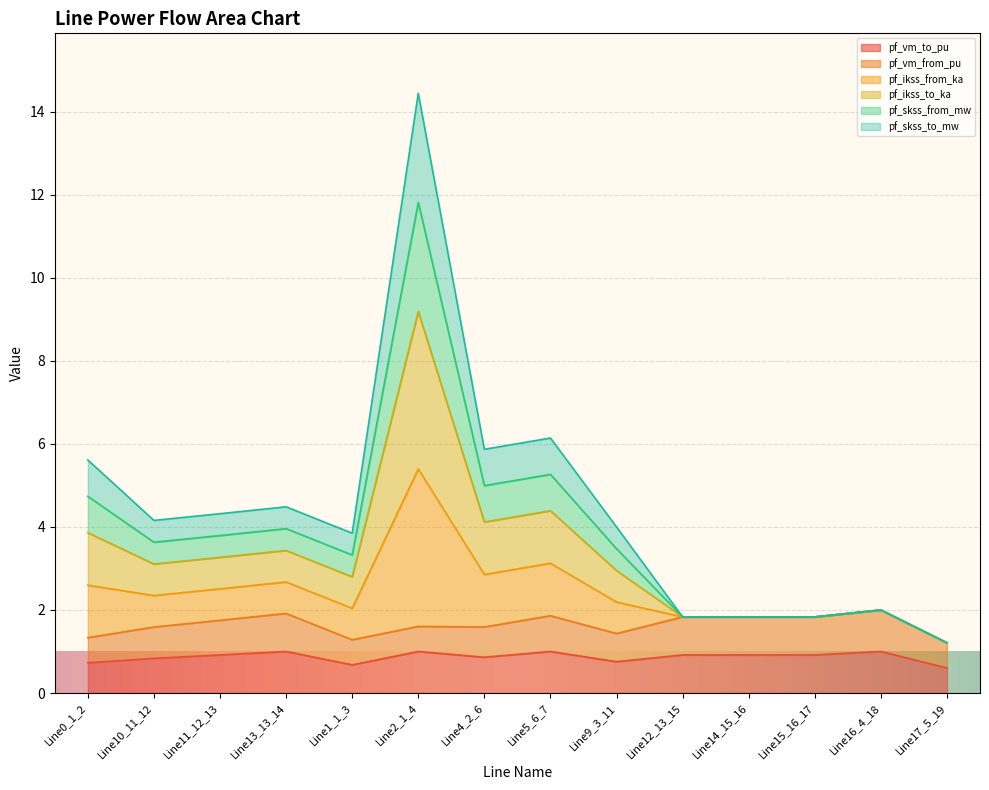

List the labels in order of pf_ikss_from_ka value, smallest first.

Line17_5_19, Line12_13_15, Line14_15_16, Line15_16_17, Line16_4_18, Line1_1_3, Line9_3_11, Line10_11_12, Line11_12_13, Line13_13_14, Line0_1_2, Line4_2_6, Line5_6_7, Line2_1_4